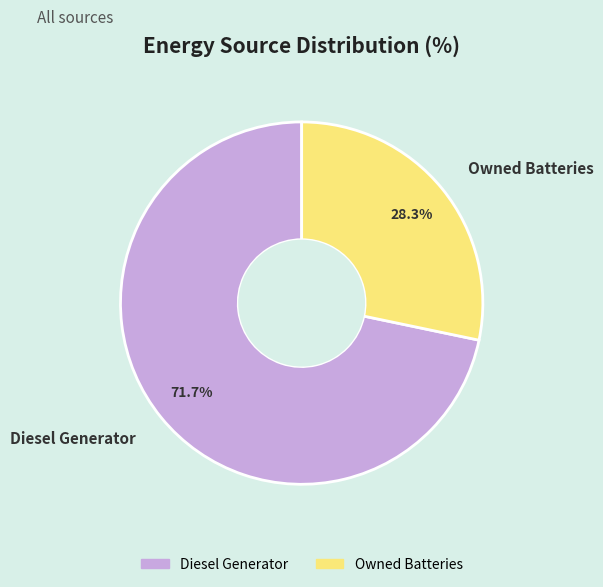

Approximately how many times larger is the value at Owned Batteries compared to Diesel Generator?

0.4